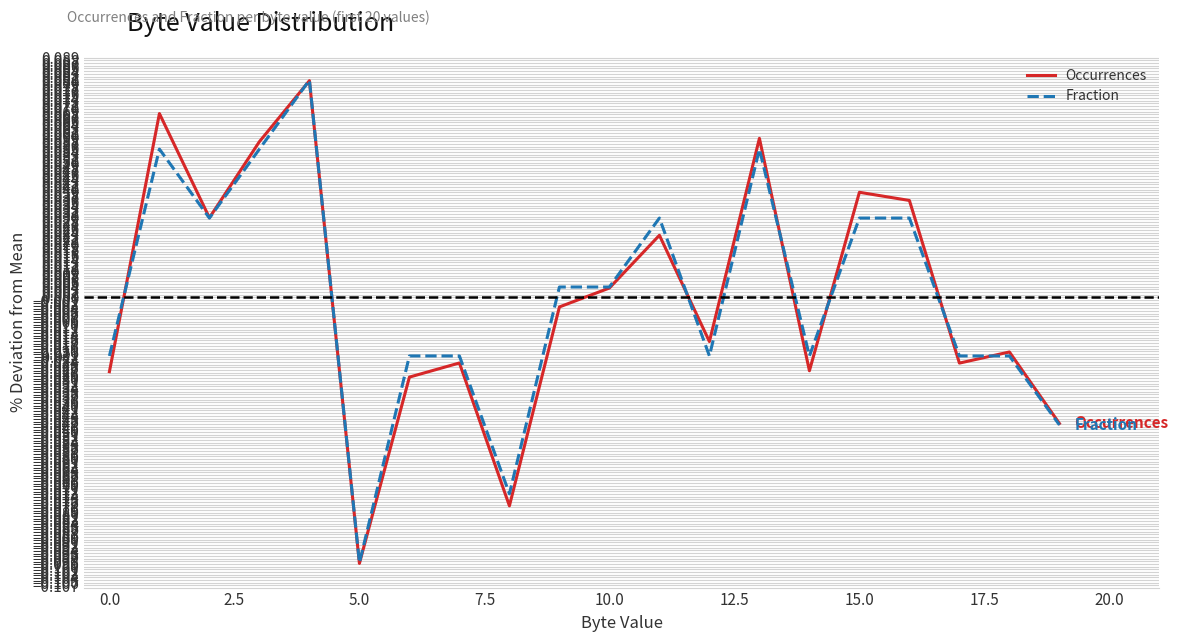

Which series has the largest range (max minus min)?

Occurrences